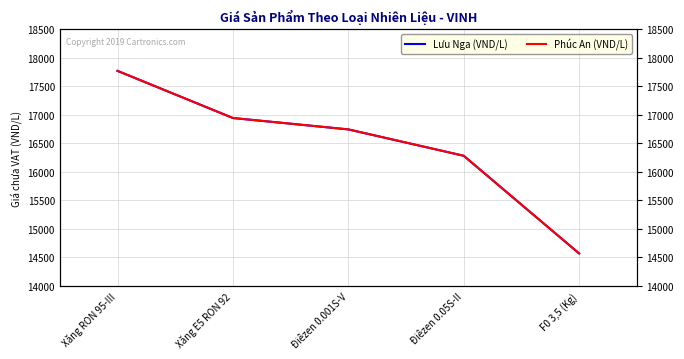

True or false: Lưu Nga (VND/L) has more than 0 interior local peaks.

False